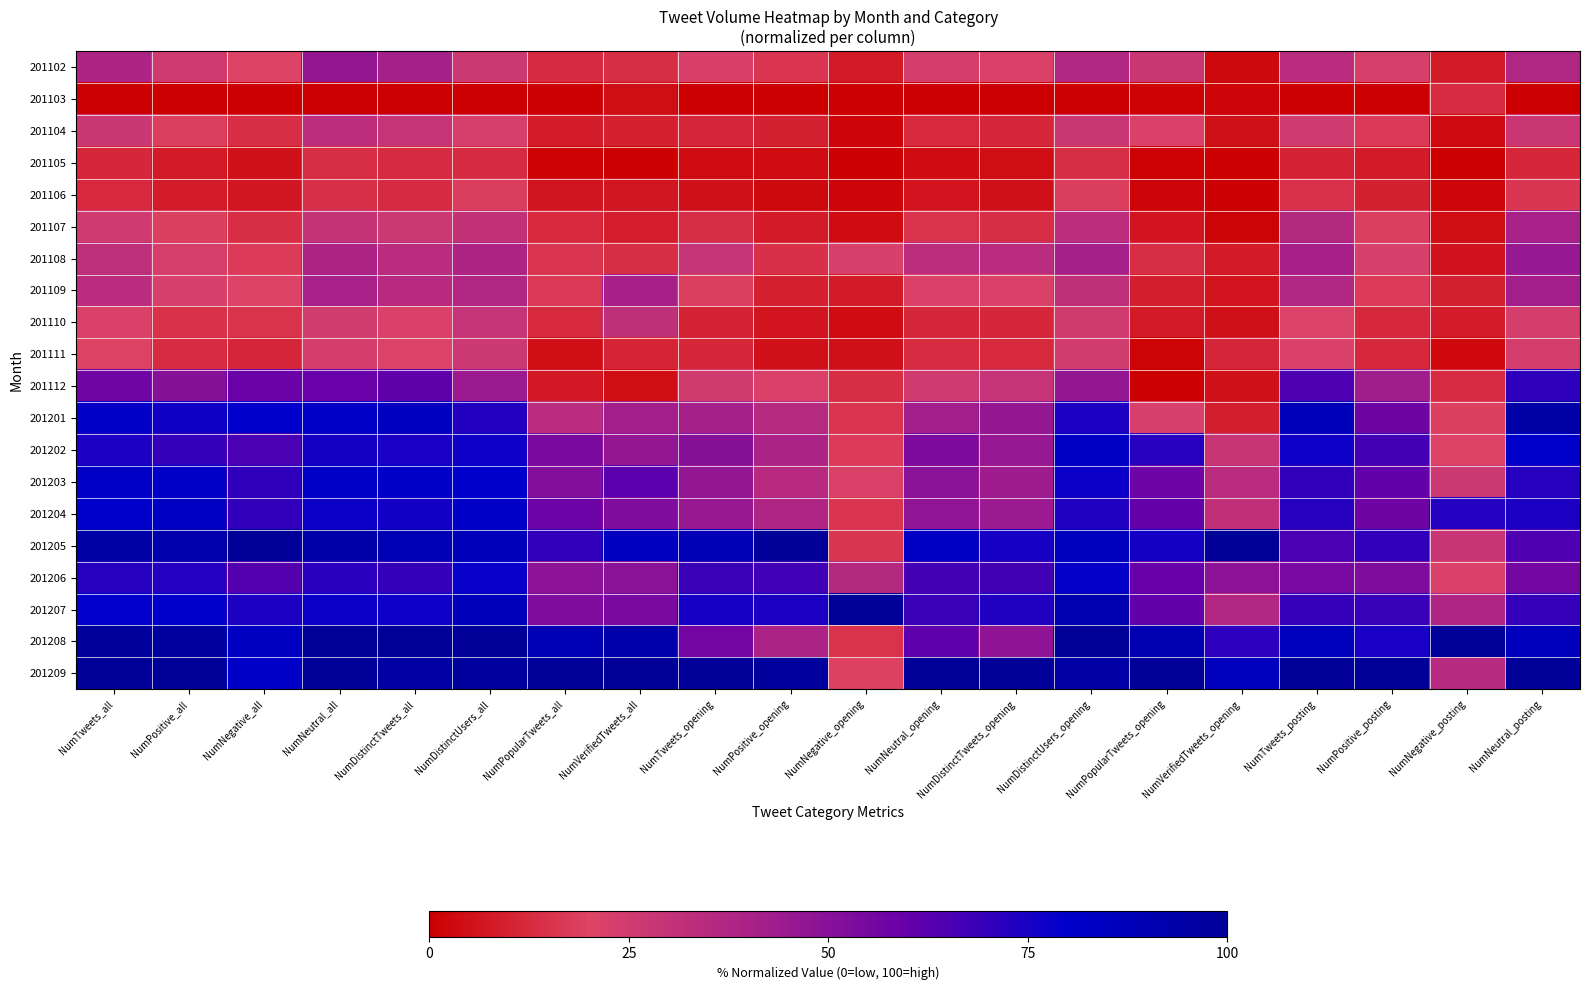

At which category is the sum across all series the highest?

NumNeutral_all